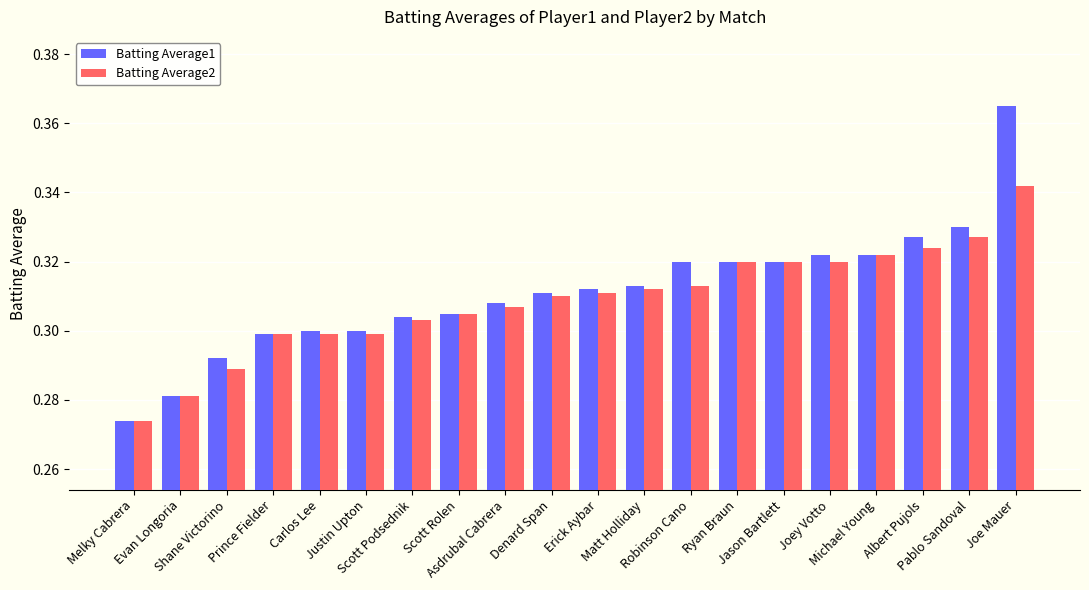

The Batting Average2 series shows 0.4 at Justin Upton. True or false?

False